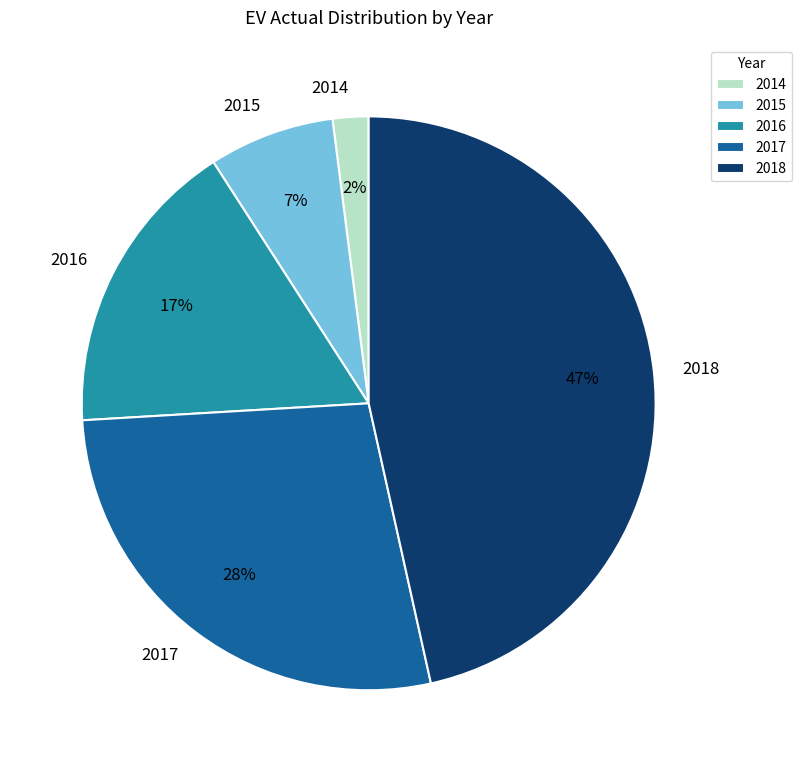

To the nearest percent, what is the average slice percentage?

20%